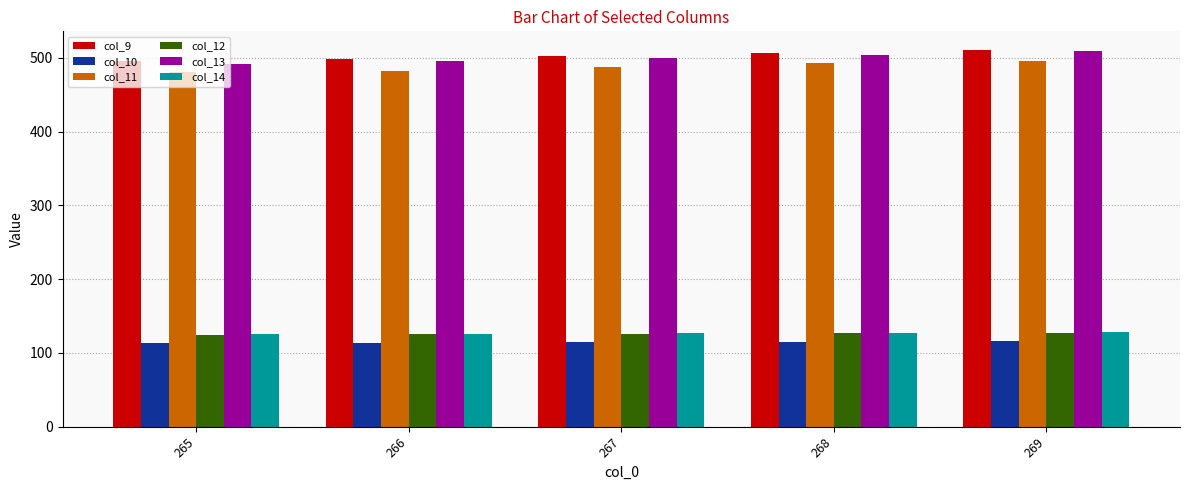

What is the total value across all series at 269?

1887.5